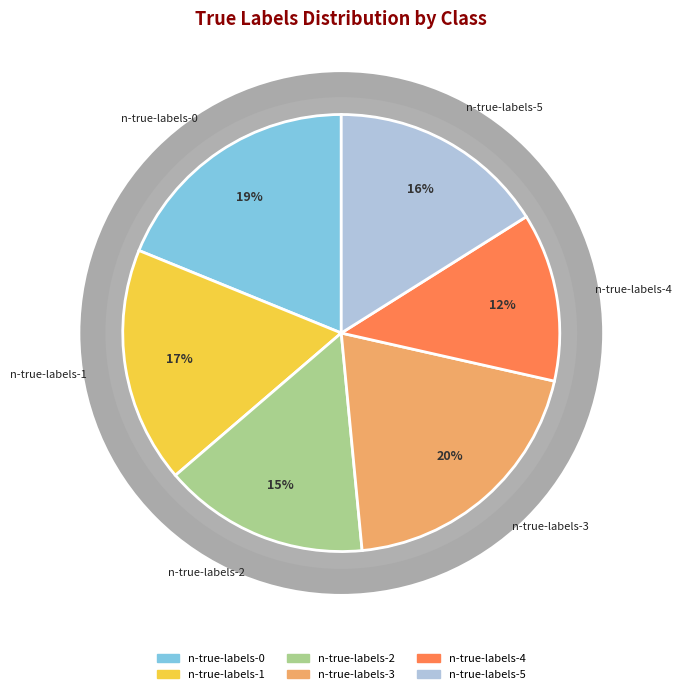

Which slice is the largest?

n-true-labels-3